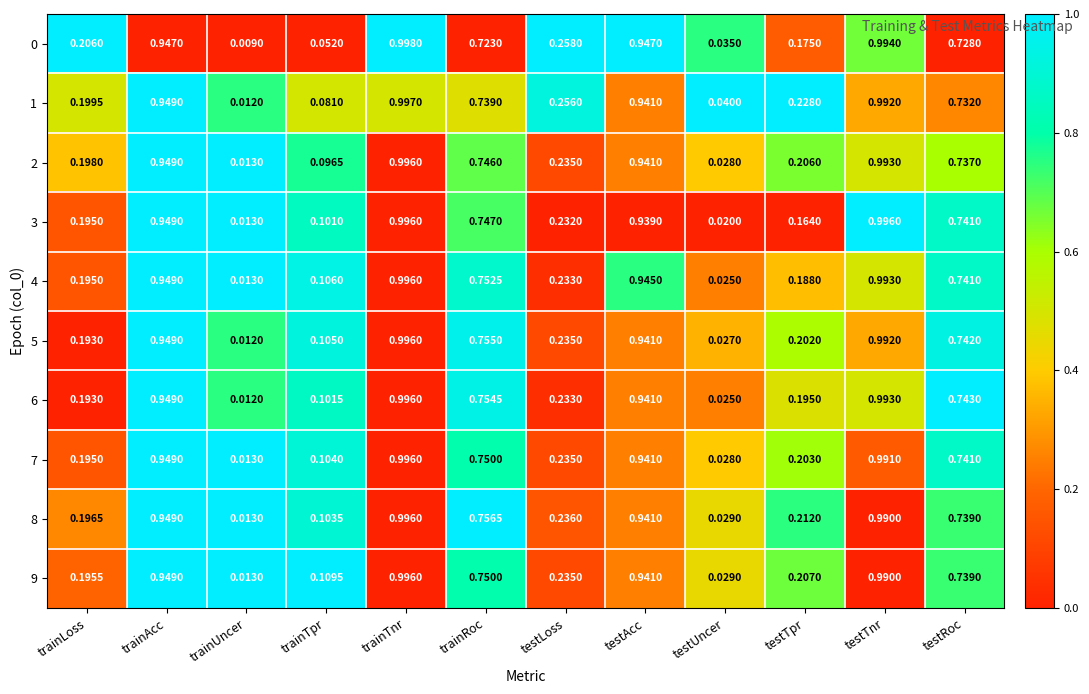

At which label is 5 closest to 0?

trainUncer